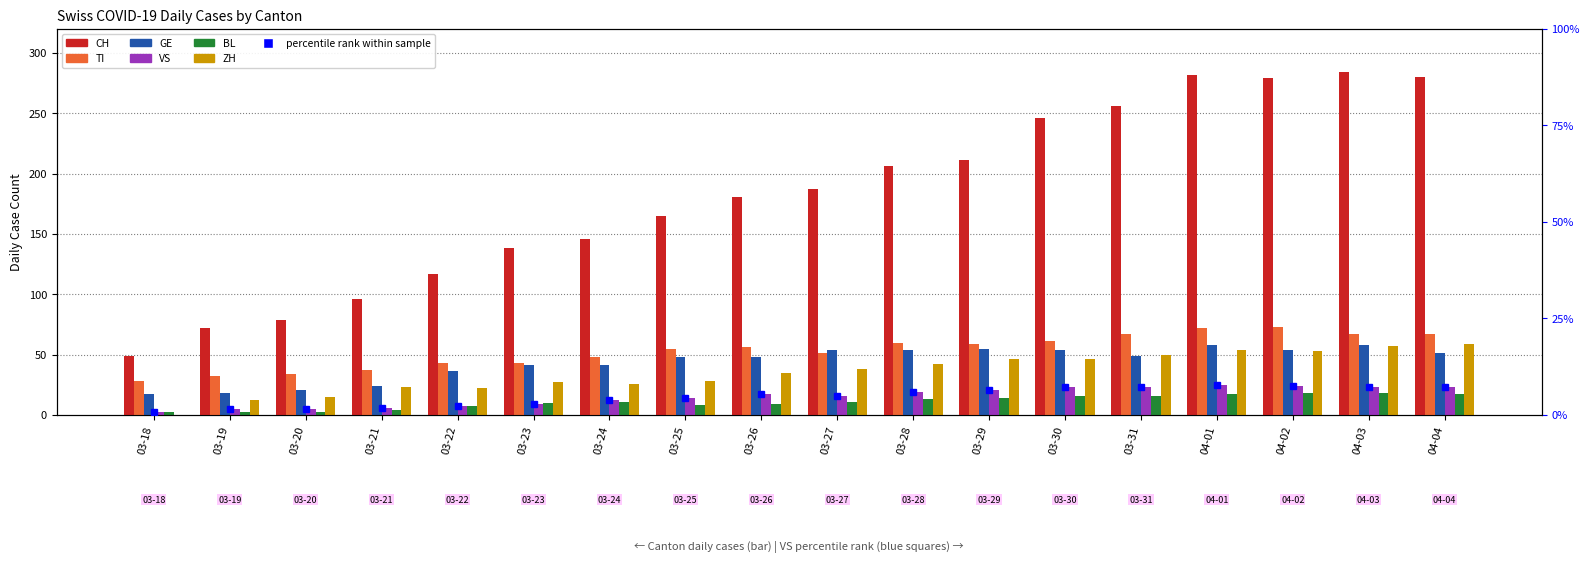

Is it true that VS equals 23 at 04-04?

True